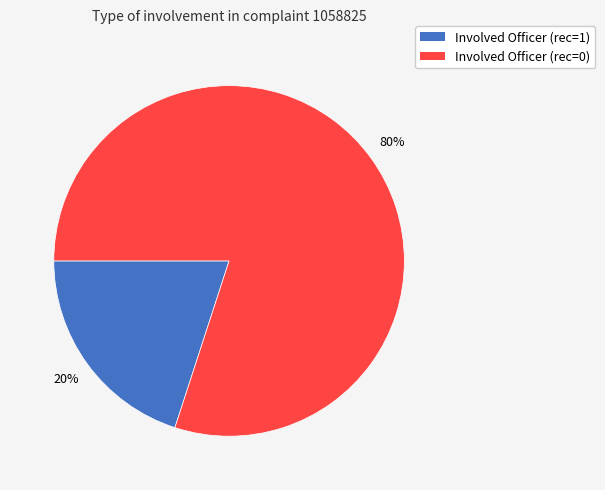

To the nearest percent, what is the average slice percentage?

50%